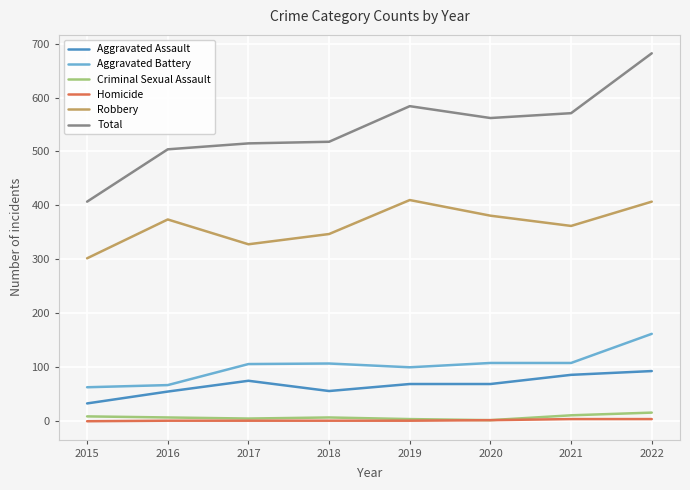

True or false: Robbery and Aggravated Assault intersect in this chart.

False